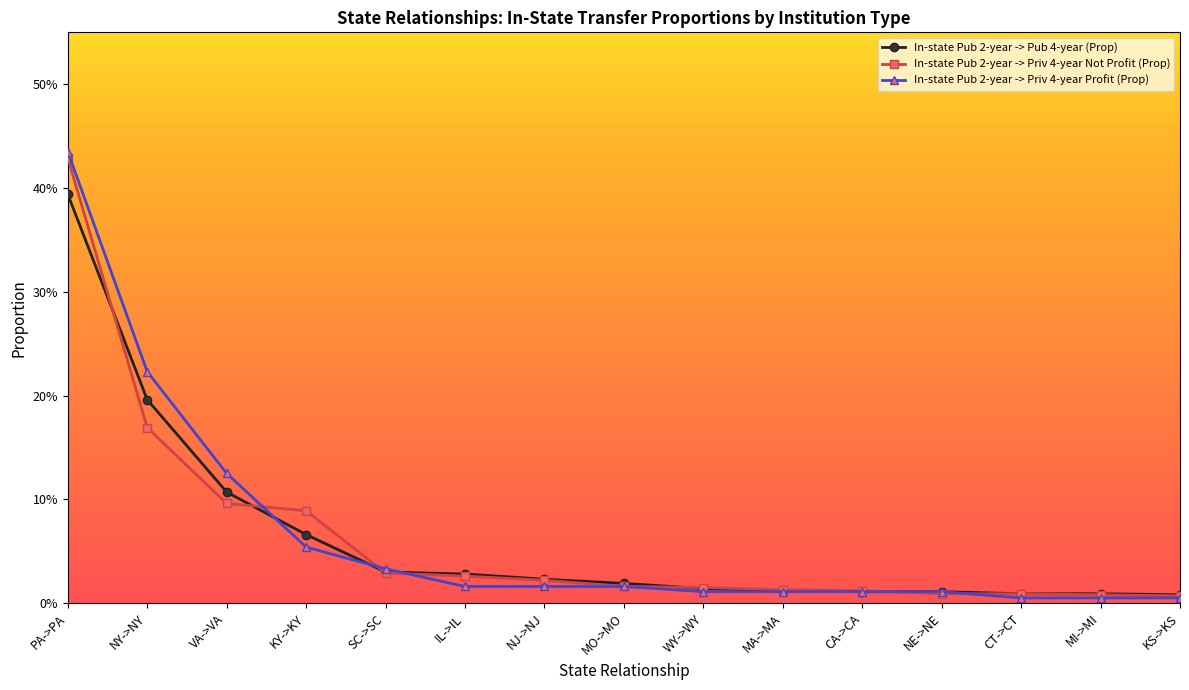

What is the label of the 5th point from the left?

SC->SC